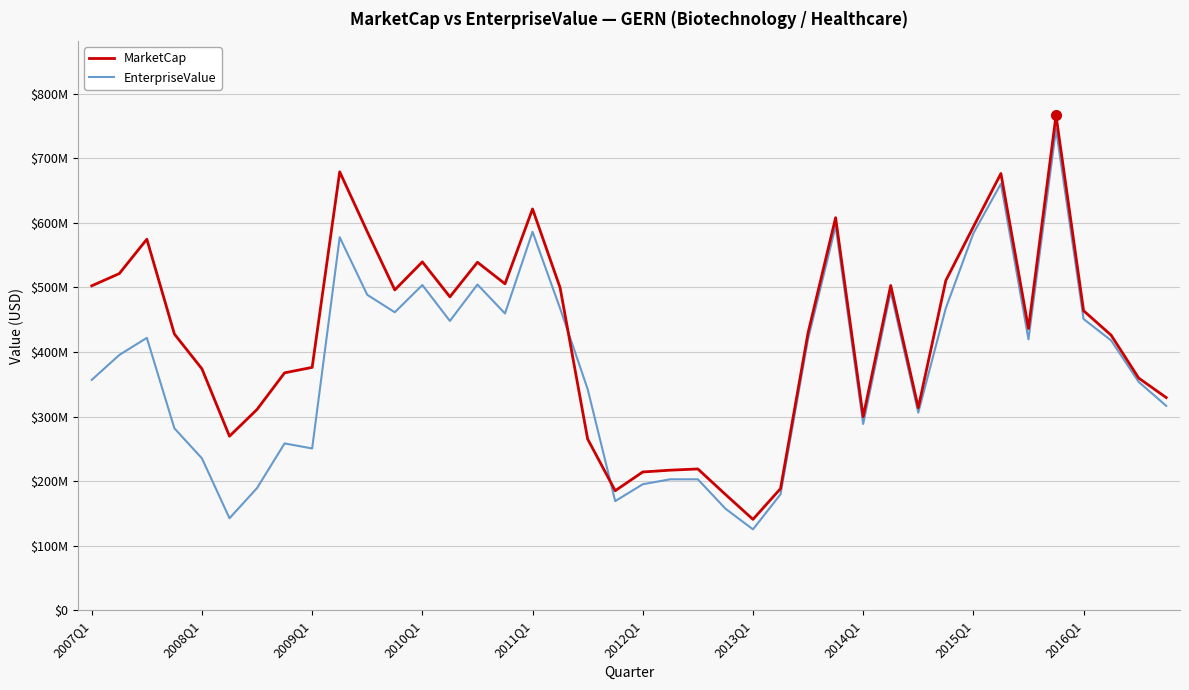

True or false: MarketCap and EnterpriseValue intersect in this chart.

True